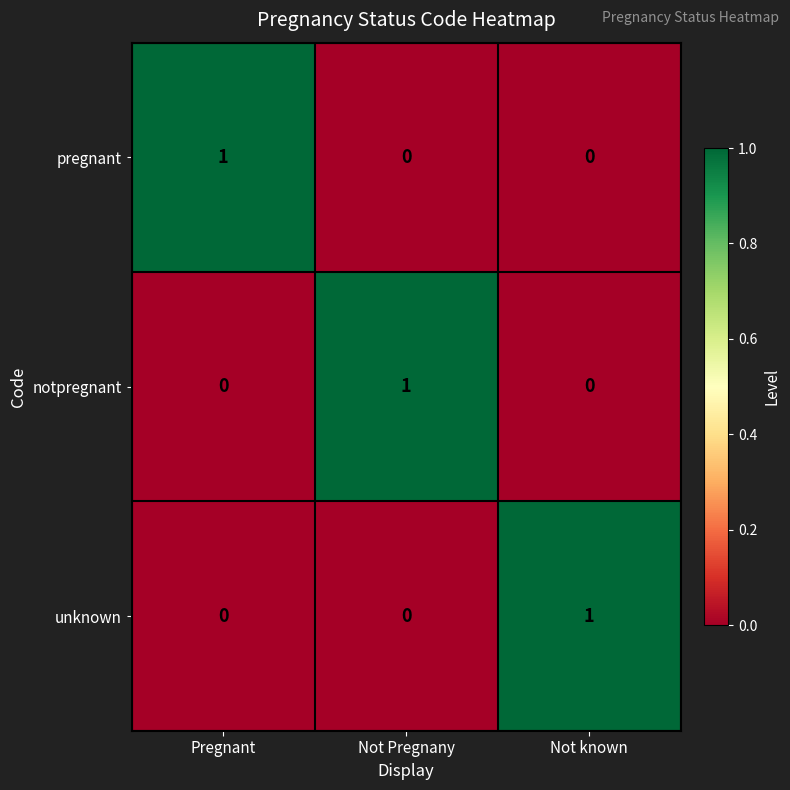

How many notpregnant values are between 0 and 1?

3